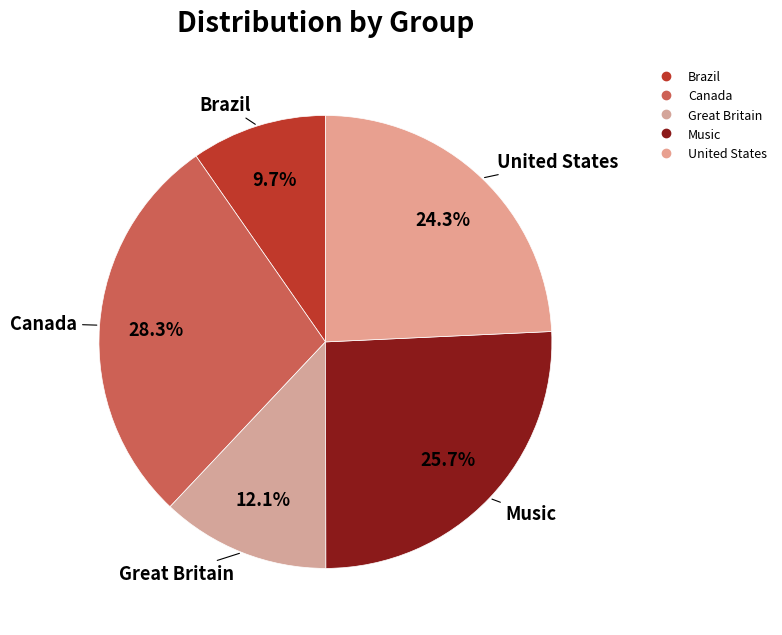

To the nearest percent, what is the difference between the Canada and Brazil slice percentages?

19%